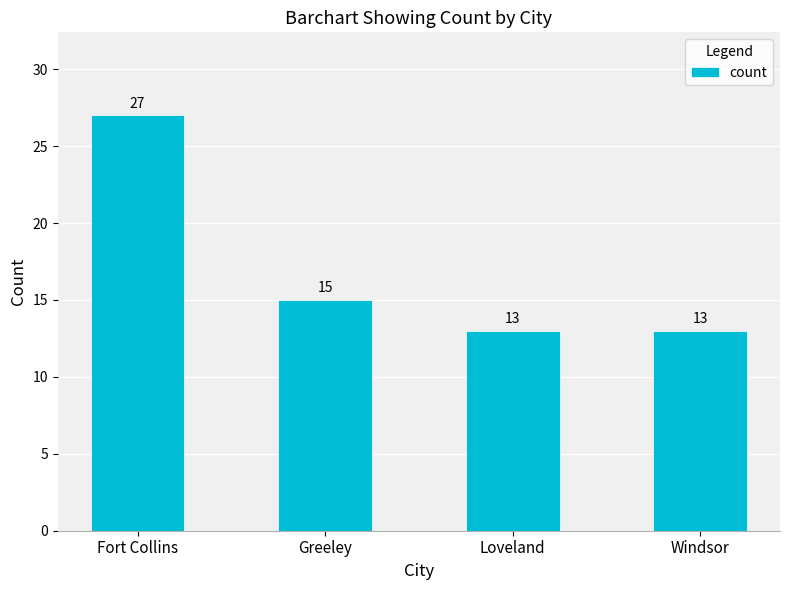

Approximately how many times larger is the value at Greeley compared to Windsor?

1.2